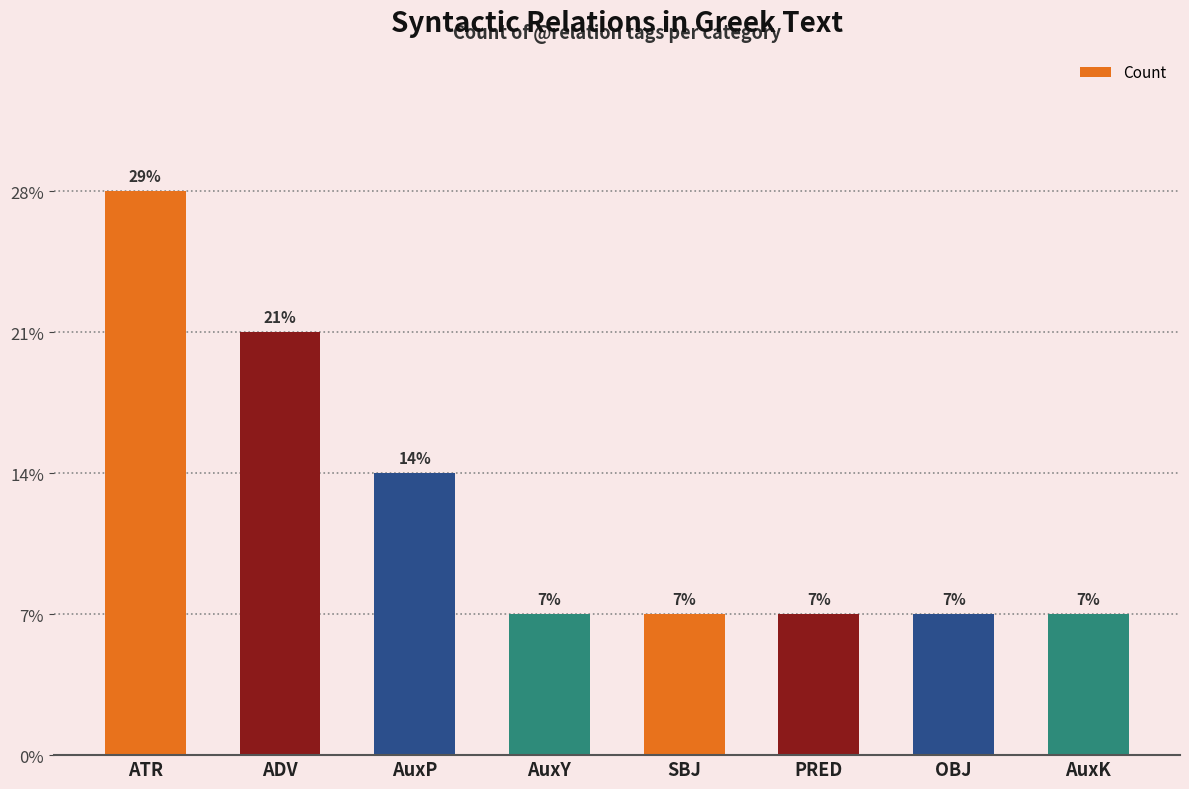

The chart shows a value of 1 at AuxK. True or false?

False